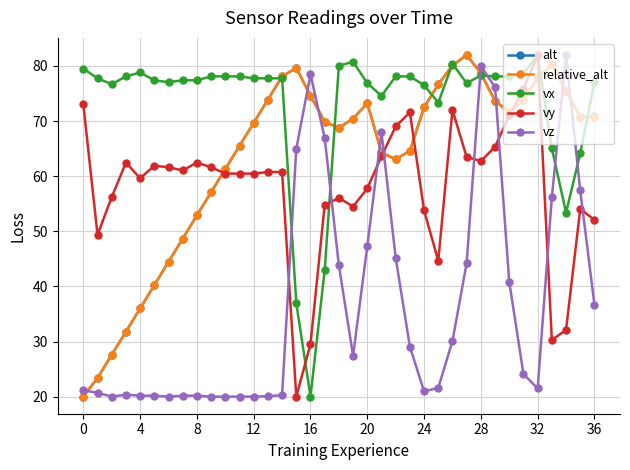

Is this an area chart (filled region under the line)?

No